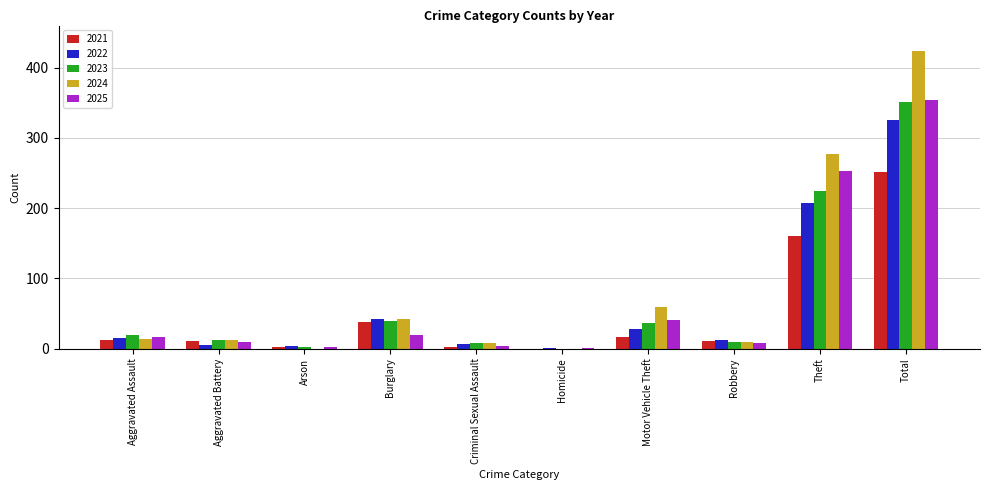

Is it true that 2023 equals 2 at Arson?

True